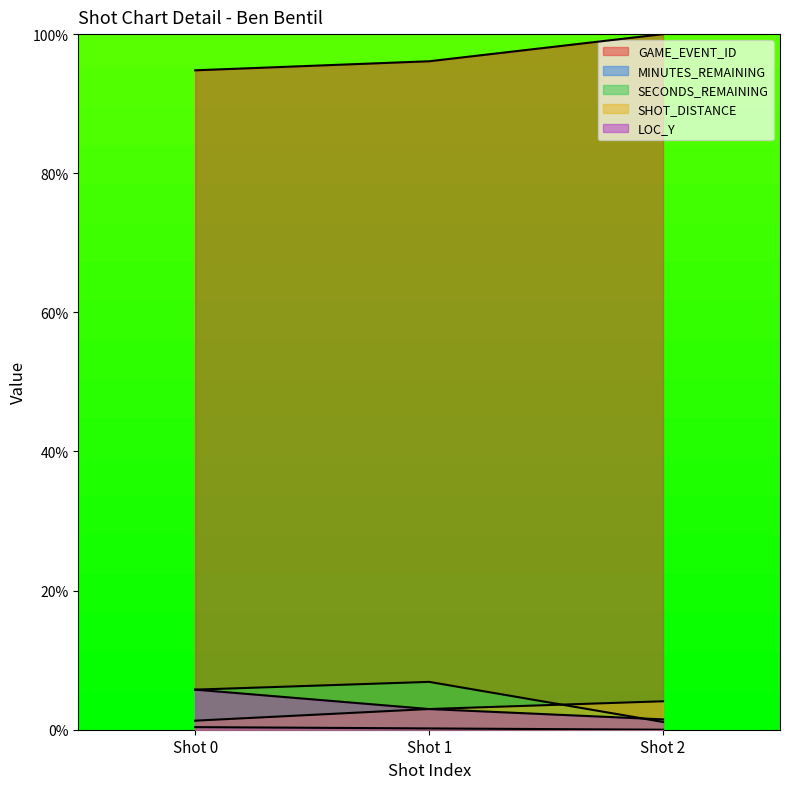

Does the chart display data point markers on the line(s)?

No